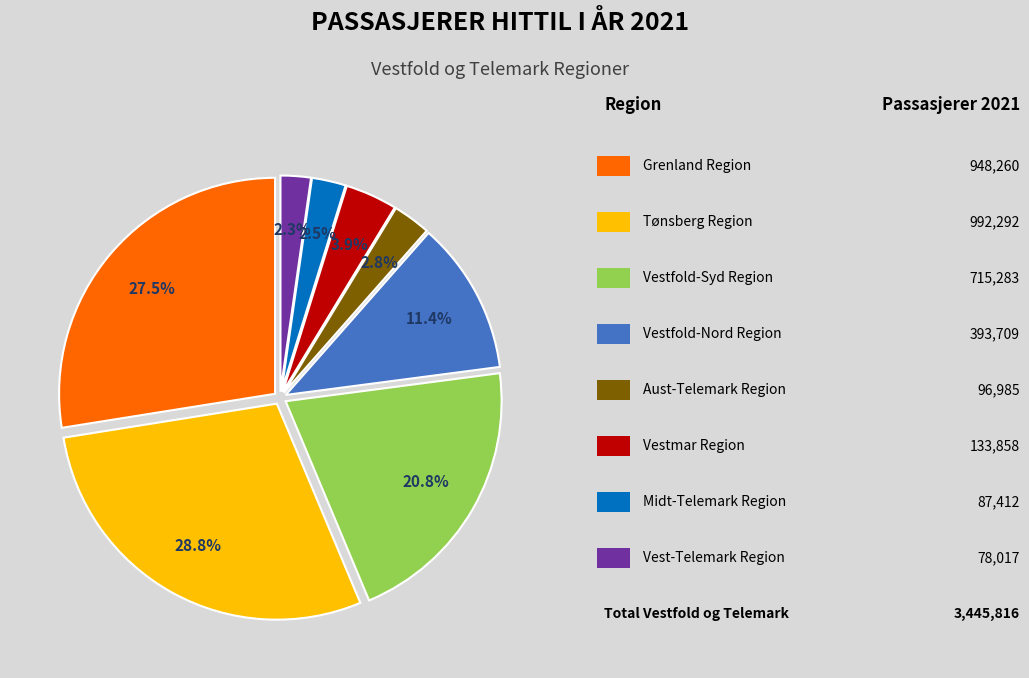

Is there a majority slice in this chart?

No